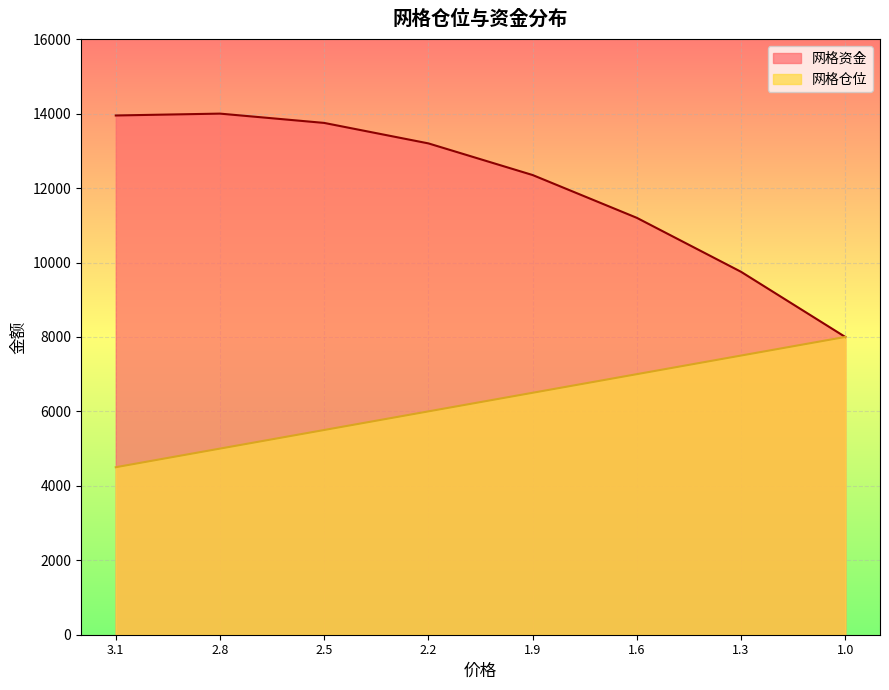

Which label corresponds to the largest value in the chart?

2.8